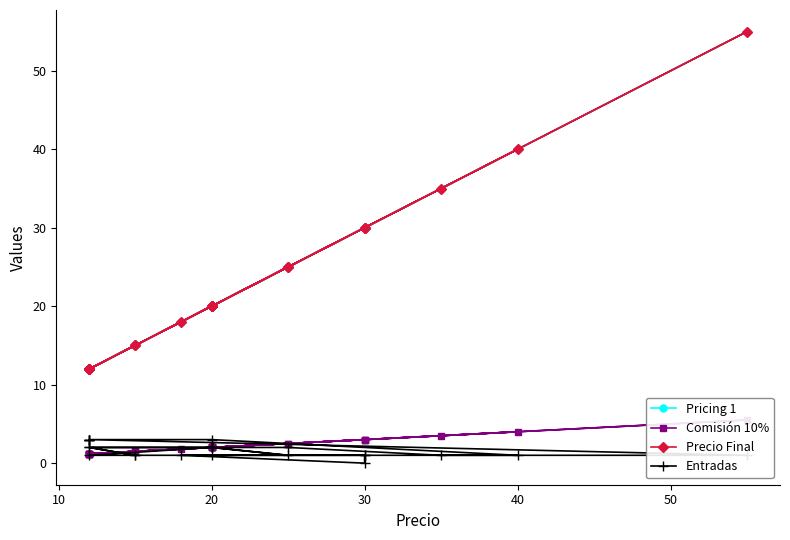

How many lines are shown in the chart?

4